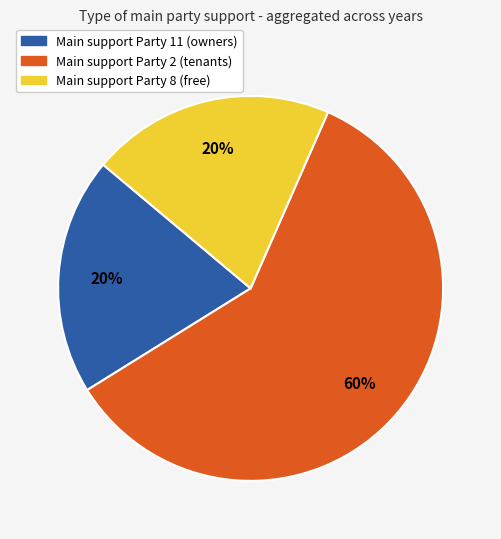

Does any single category account for the majority?

Yes